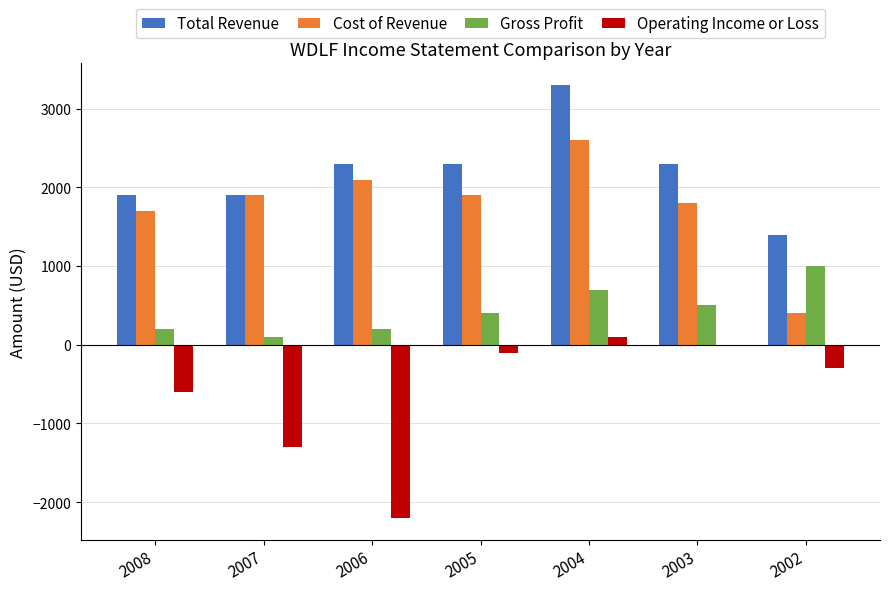

Between 2004 and 2002, which series saw the biggest shift?

Cost of Revenue